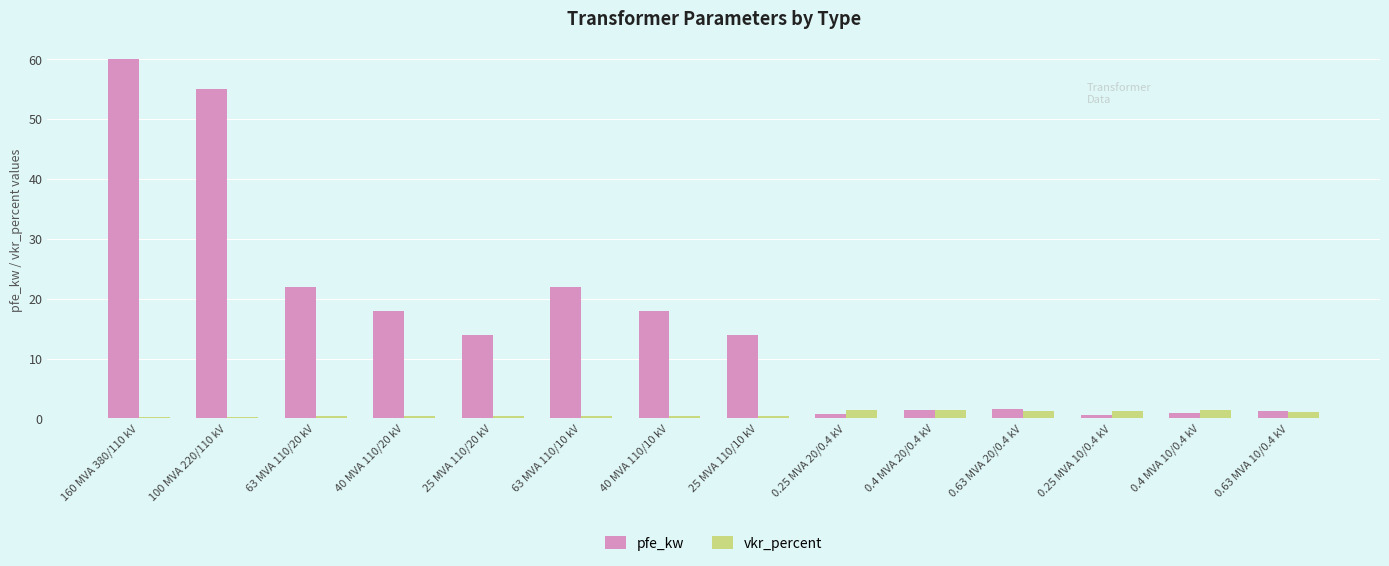

Which series has the largest range (max minus min)?

pfe_kw